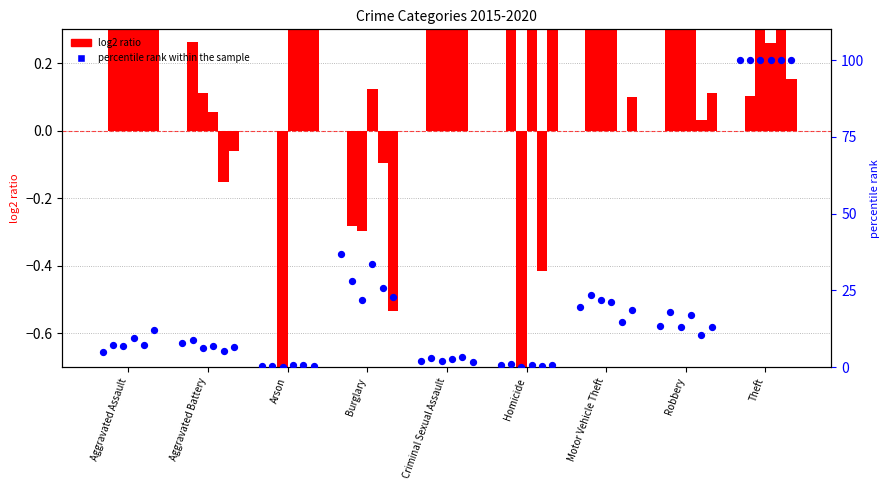

What is the total value across all series at Theft?

100.0